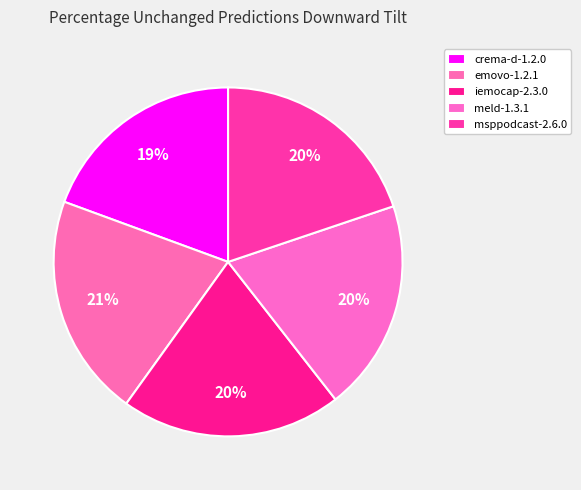

To the nearest percent, what portion does msppodcast-2.6.0 represent?

20%